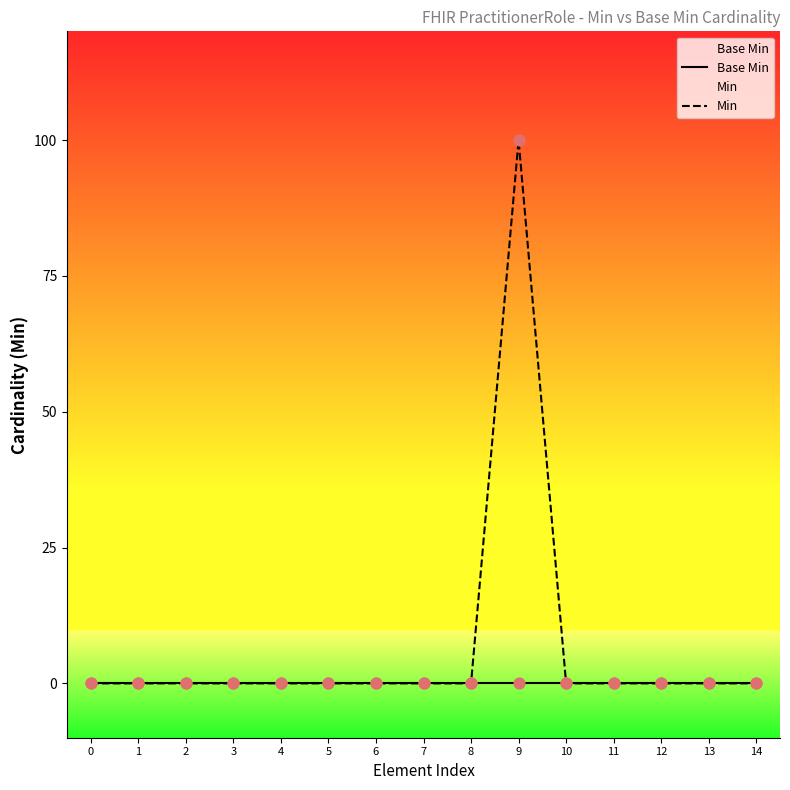

Which series has the largest Y range (max minus min)?

Min